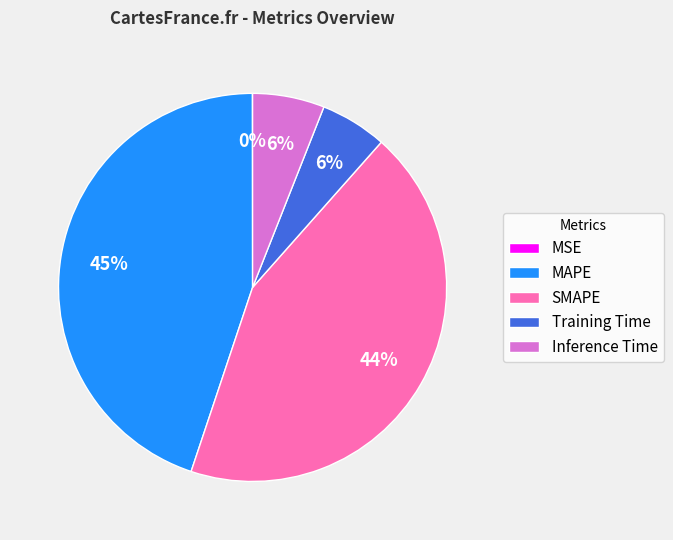

Do MAPE and Inference Time together represent more than half of the pie?

Yes